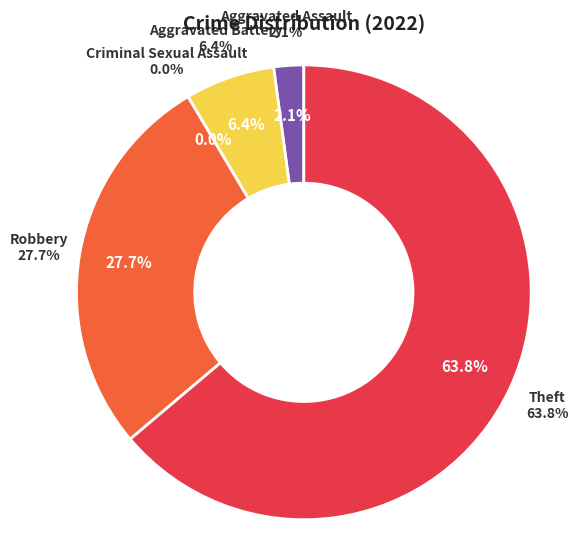

To the nearest percent, what is the difference between the largest and smallest slice percentages?

64%